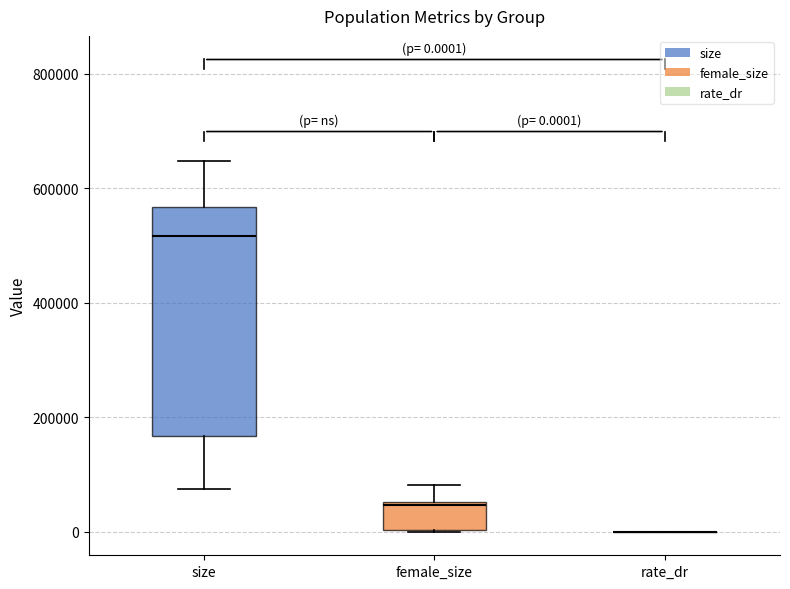

Which box is the tallest, from its lower edge to its upper edge?

size